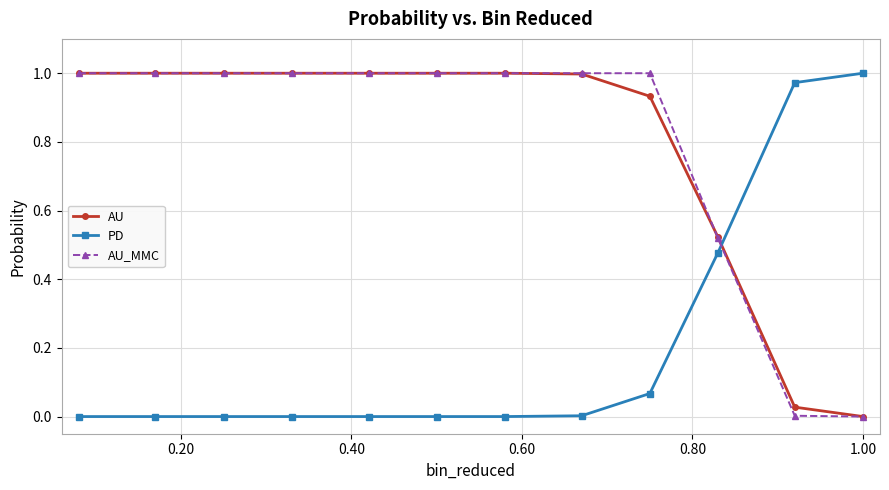

Which series ends up on top after the final intersection of AU and PD?

PD